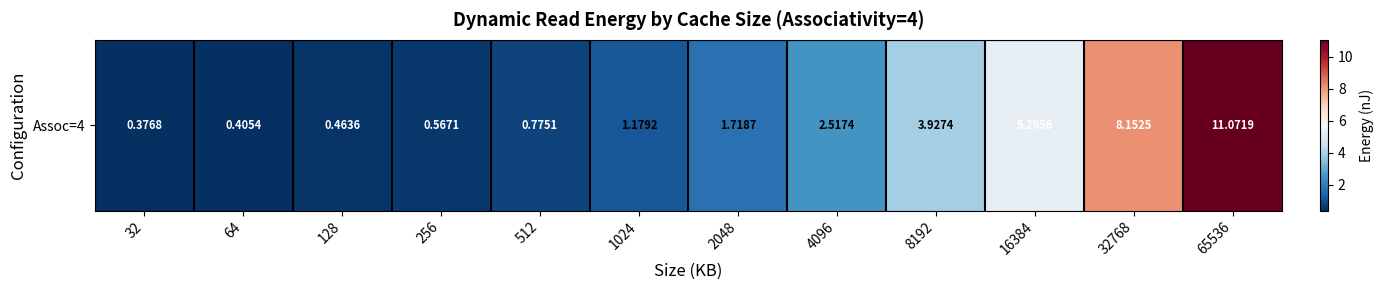

What is the change in value from 512 to 65536?

+10.3